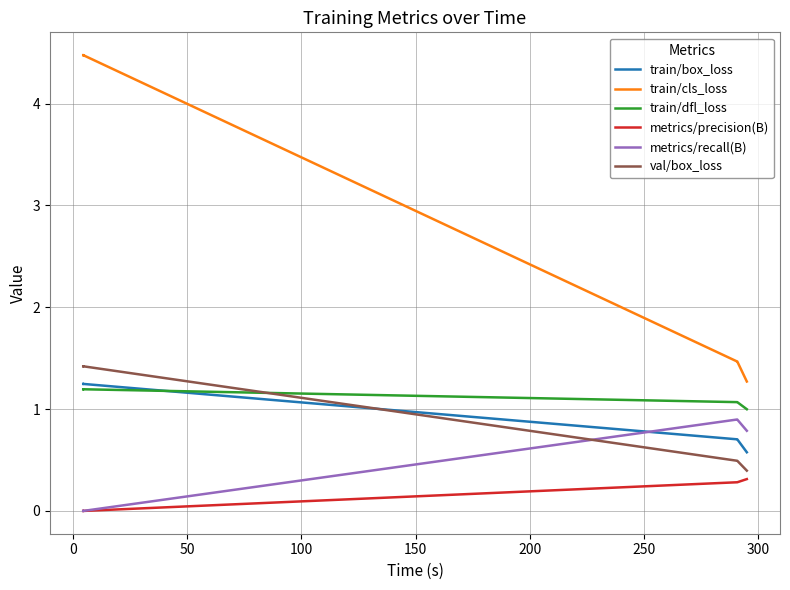

Which series changed the most between 0 and 250?

train/cls_loss